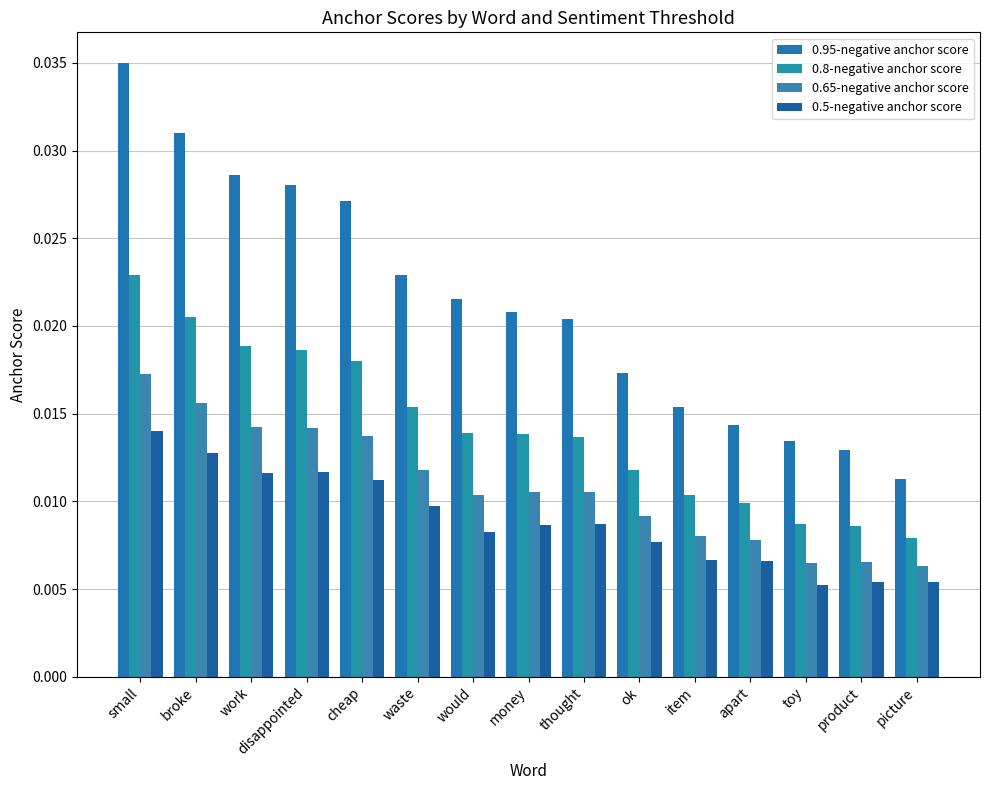

What is the sum of all 0.8-negative anchor score values?

0.2